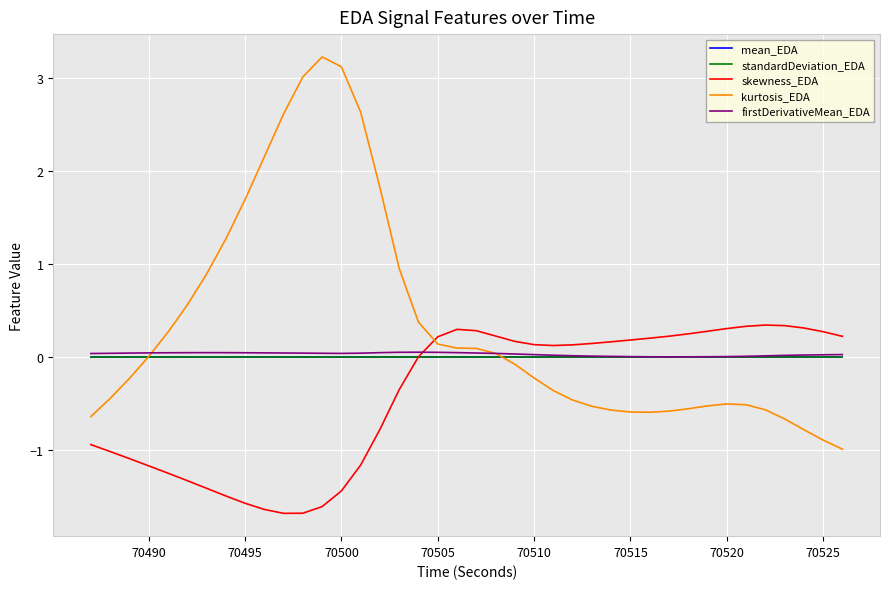

What is the minimum value shown in the chart?

-1.7